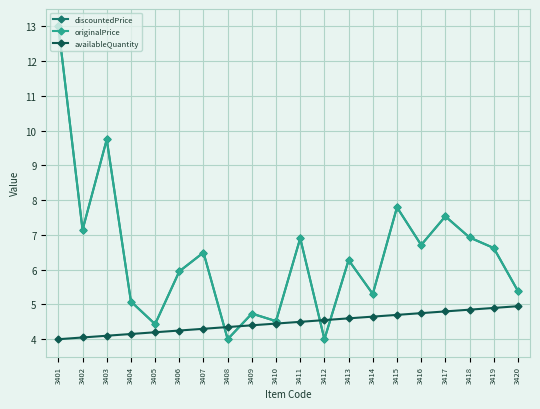

True or false: discountedPrice and originalPrice cross at least once.

False